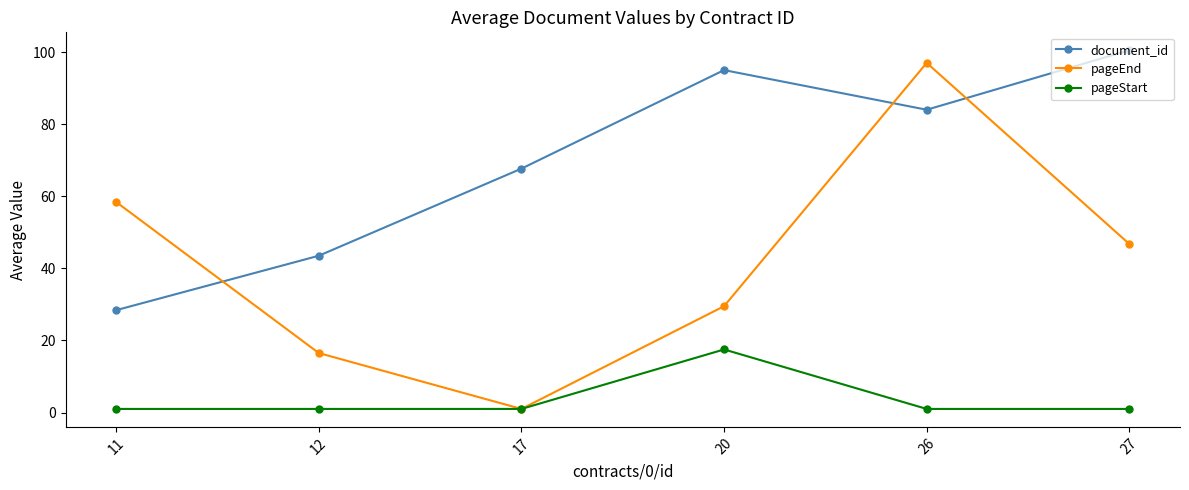

True or false: pageStart and document_id cross at least once.

False